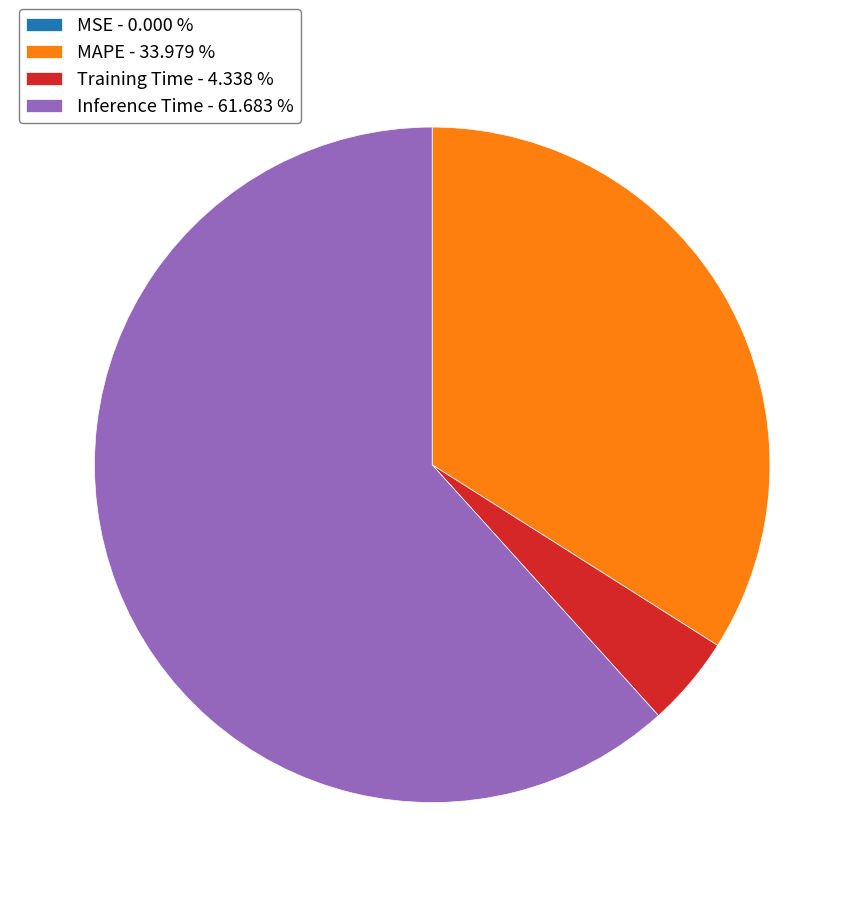

Which category has the biggest portion of the pie?

Inference Time - 61.683 %